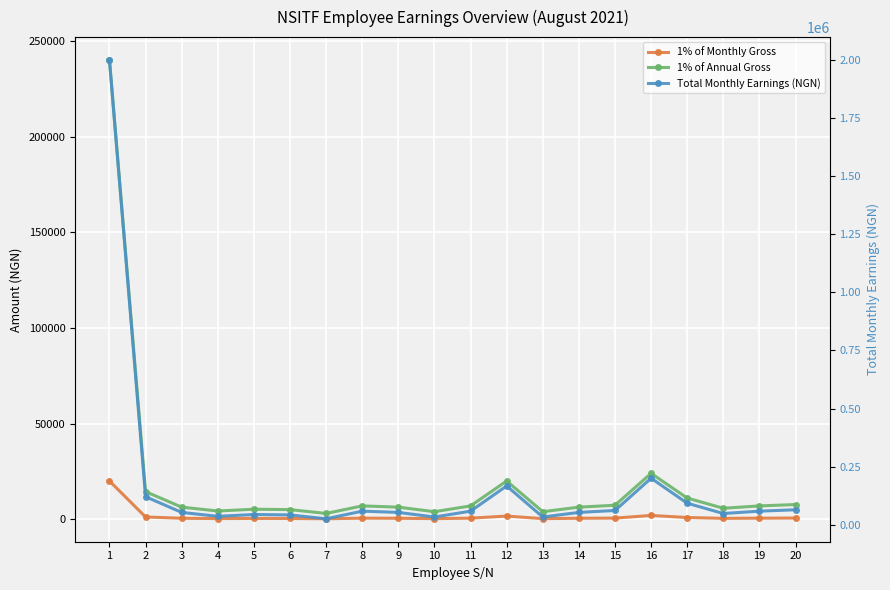

Between 9 and 14, which series saw the biggest shift?

1% of Monthly Gross